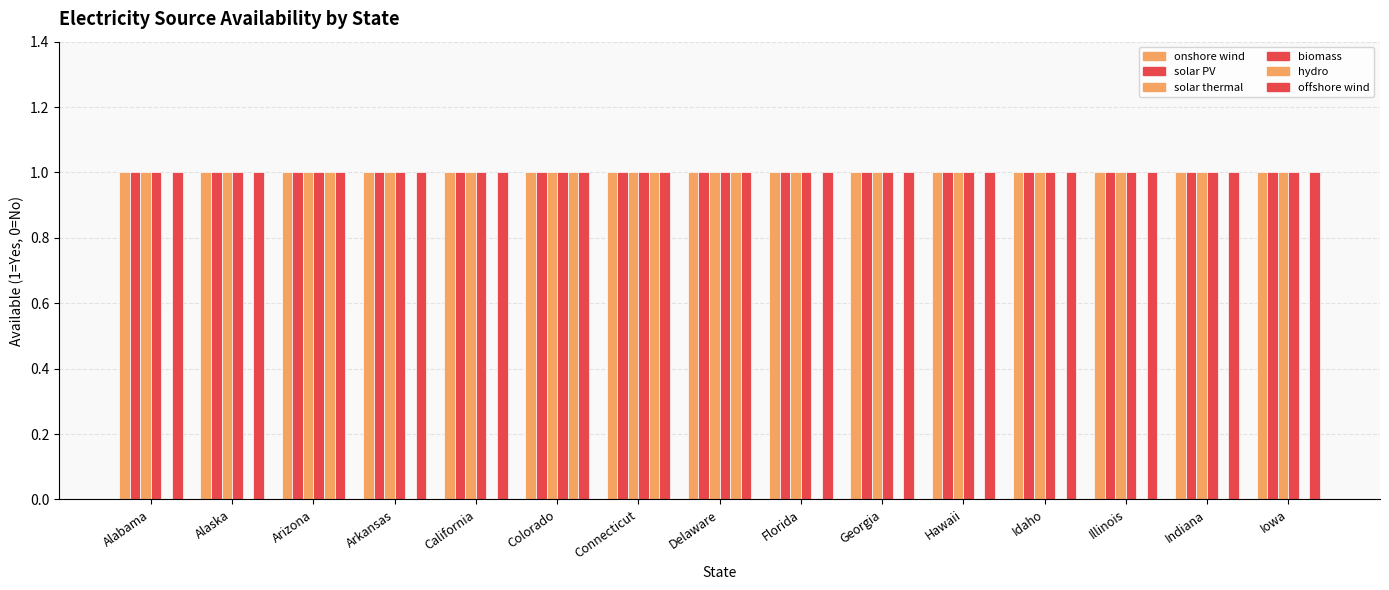

What is the maximum value shown in the chart?

1